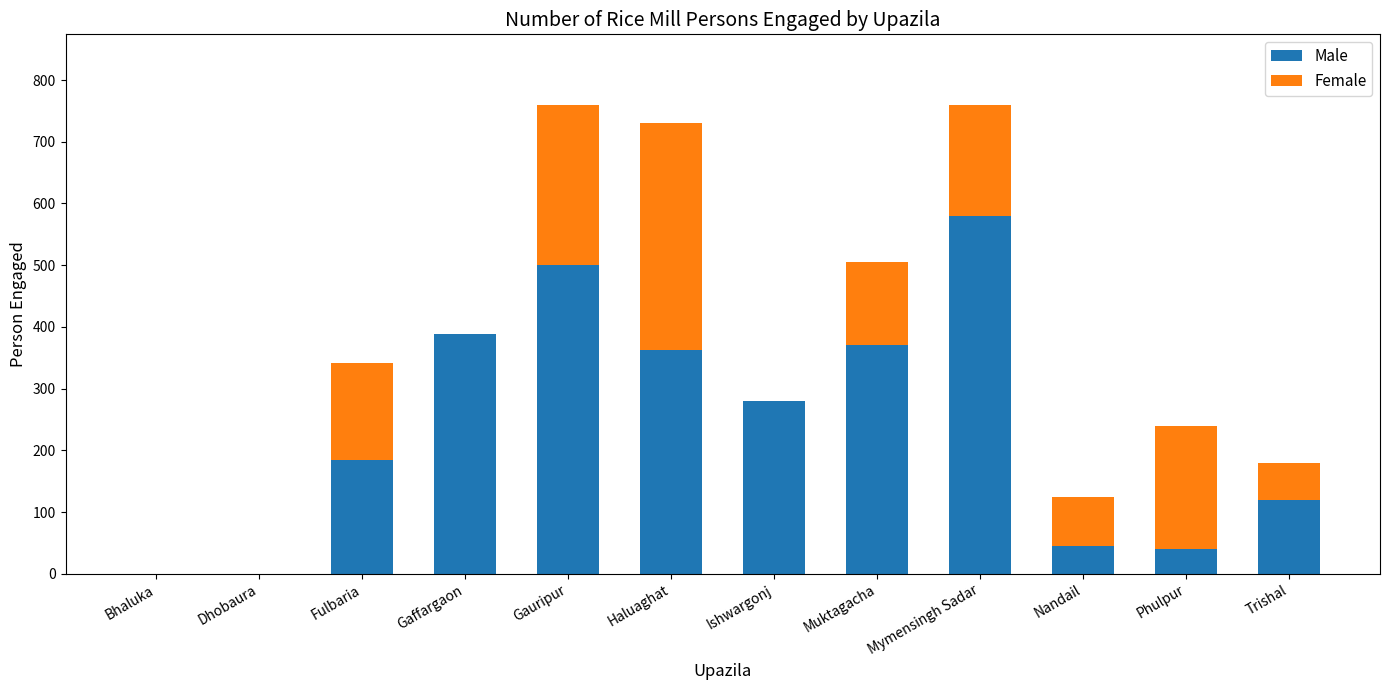

Does the chart contain stacked bars?

Yes